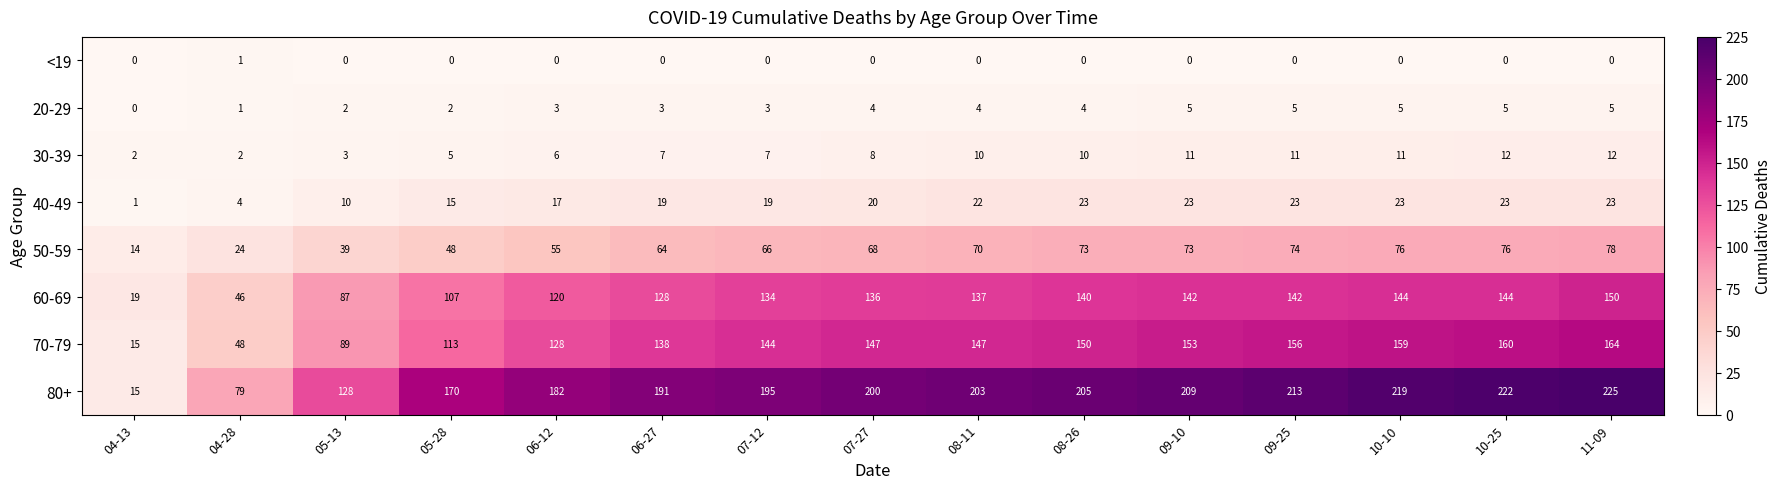

How many values in the 80+ series are below 200?

7